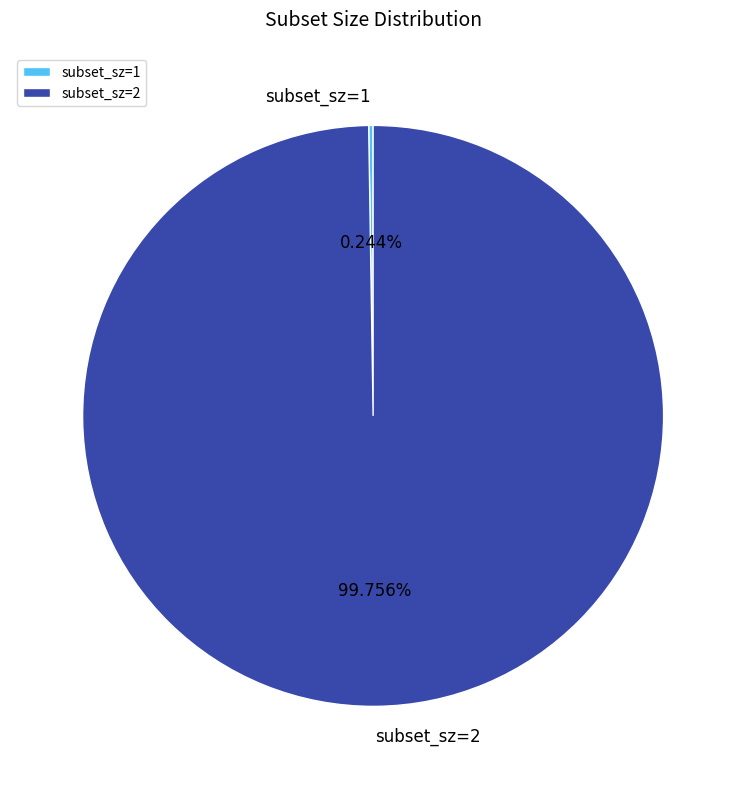

Does subset_sz=2 account for over 50% of the chart?

Yes